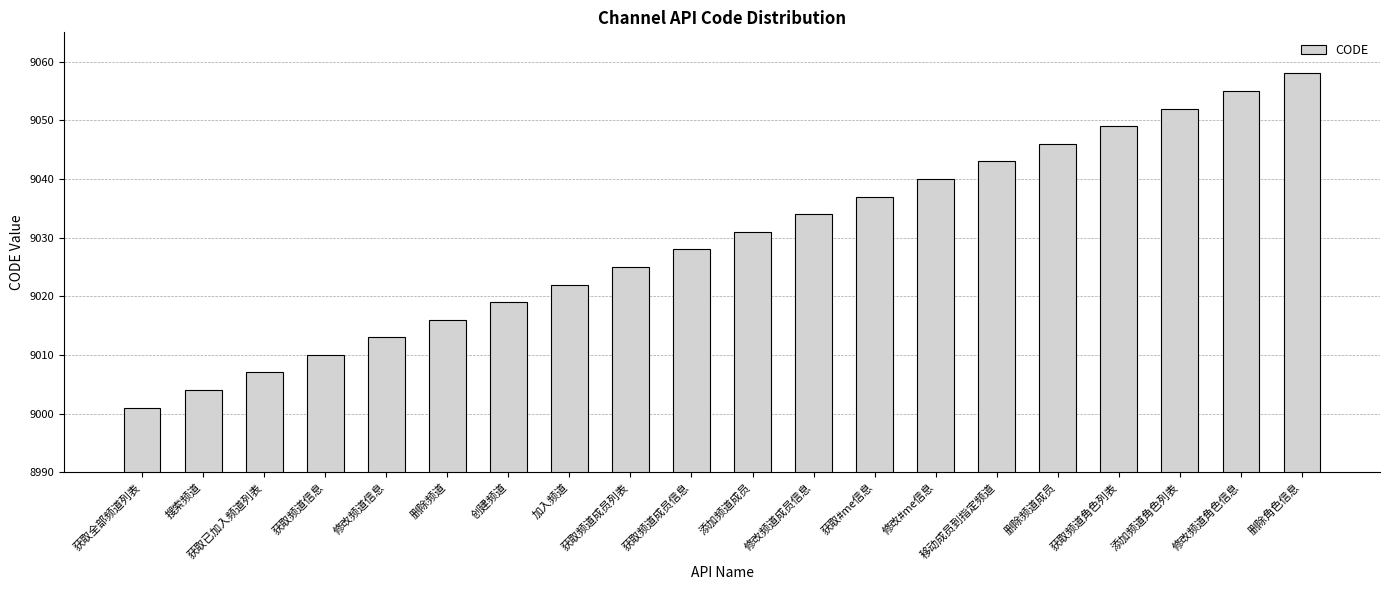

What is the label of the 12th bar from the left?

修改频道成员信息